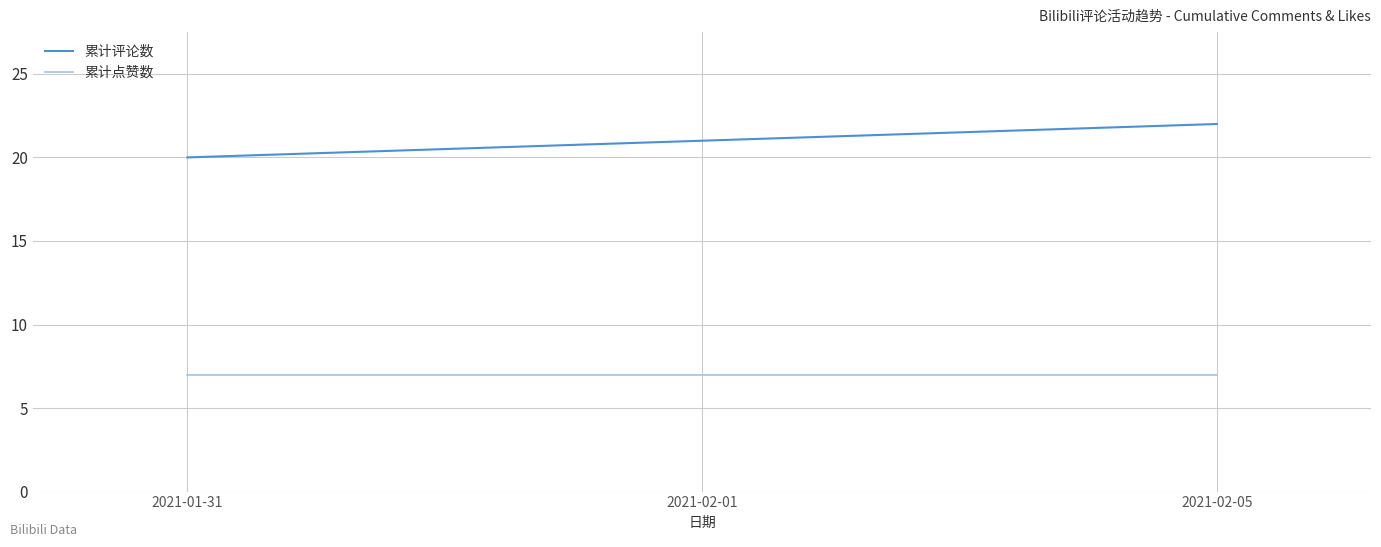

Does the chart have visible grid lines?

Yes